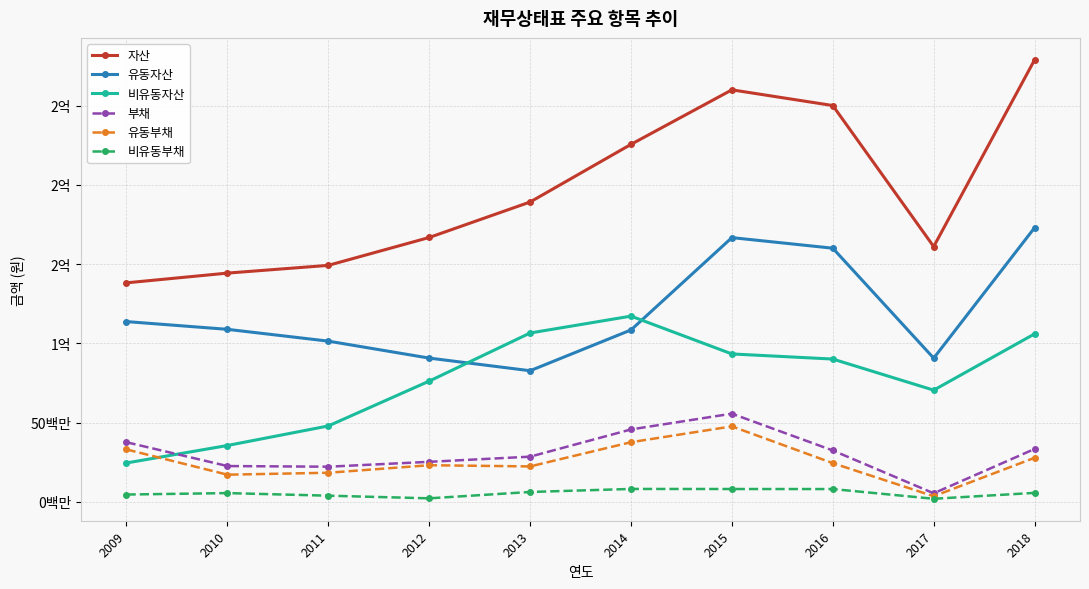

Does the chart have visible grid lines?

Yes